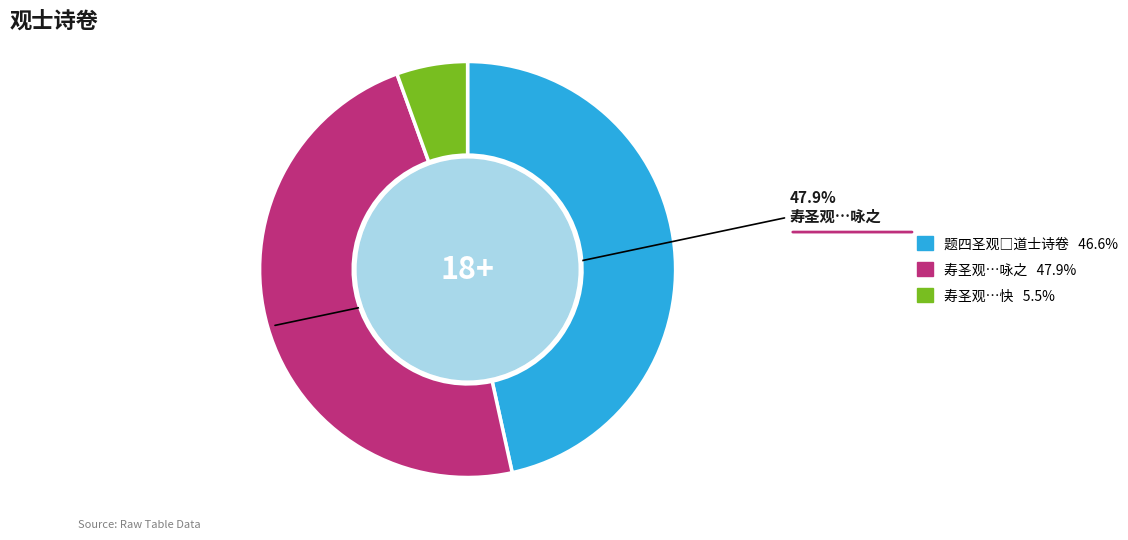

How many slices are in this pie chart?

3